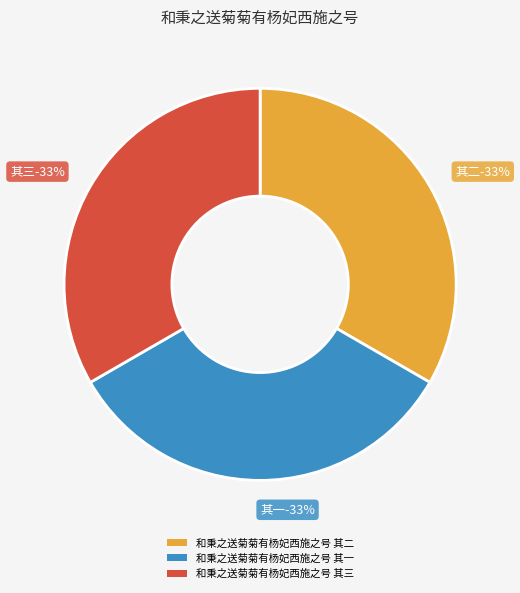

Is it true that 和秉之送菊菊有杨妃西施之号 其三 is 33% of the pie?

True